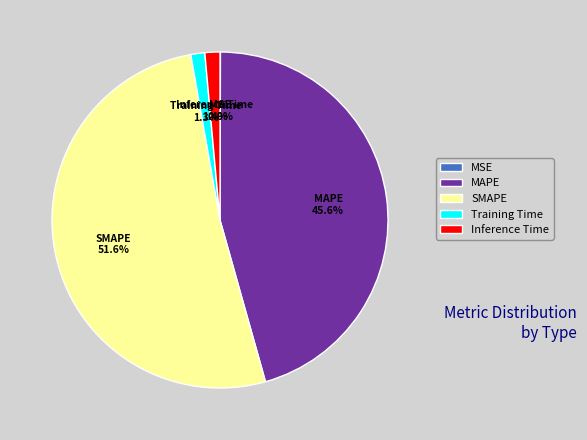

Which category has the biggest portion of the pie?

SMAPE